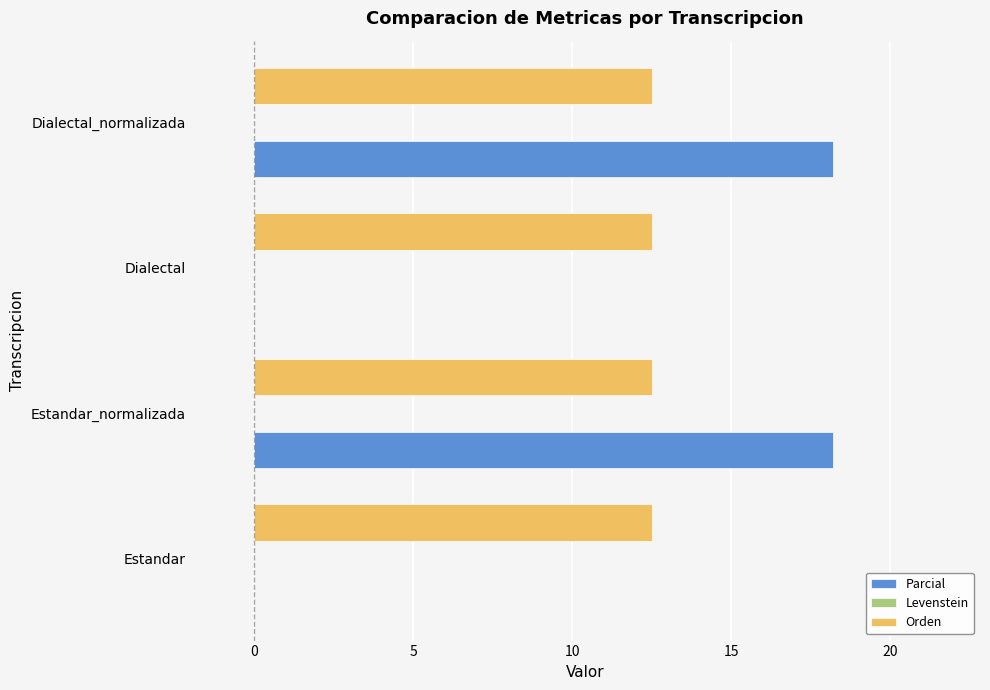

What is the sum of the Parcial values at Estandar_normalizada and Dialectal_normalizada?

36.4